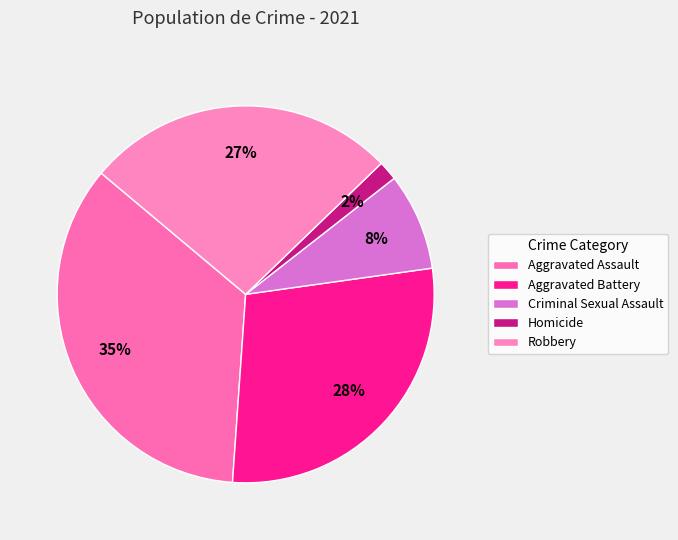

True or false: Robbery accounts for 13% of the total.

False